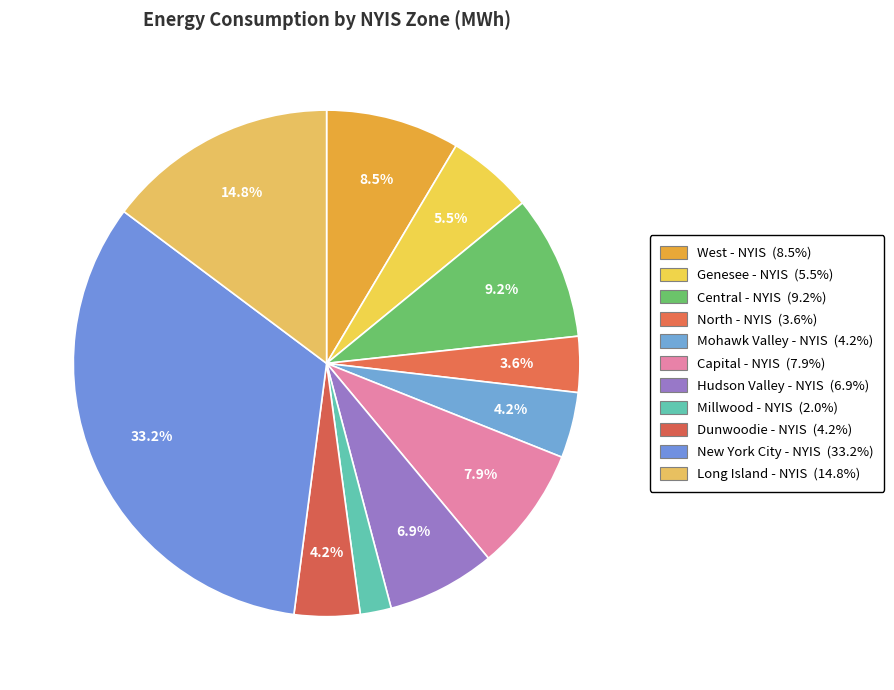

How many segments does this pie chart have?

11